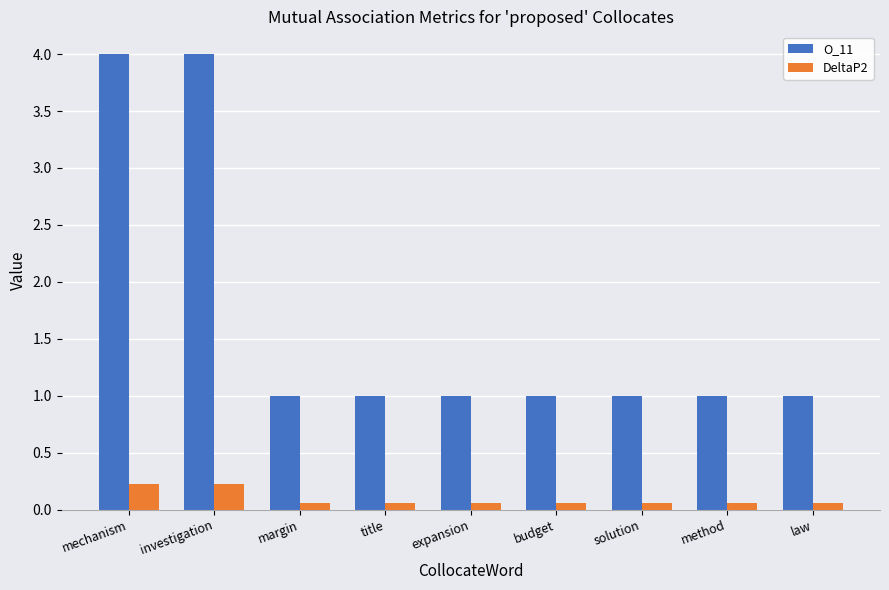

List the series in order of their peak value, lowest first.

DeltaP2, O_11